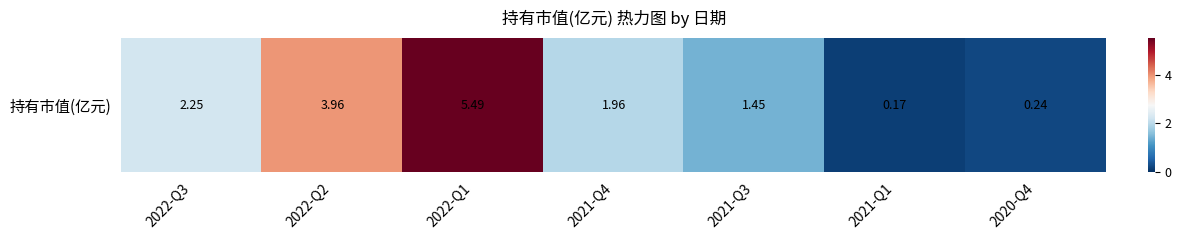

Which category has the highest value across all series?

2022-Q1